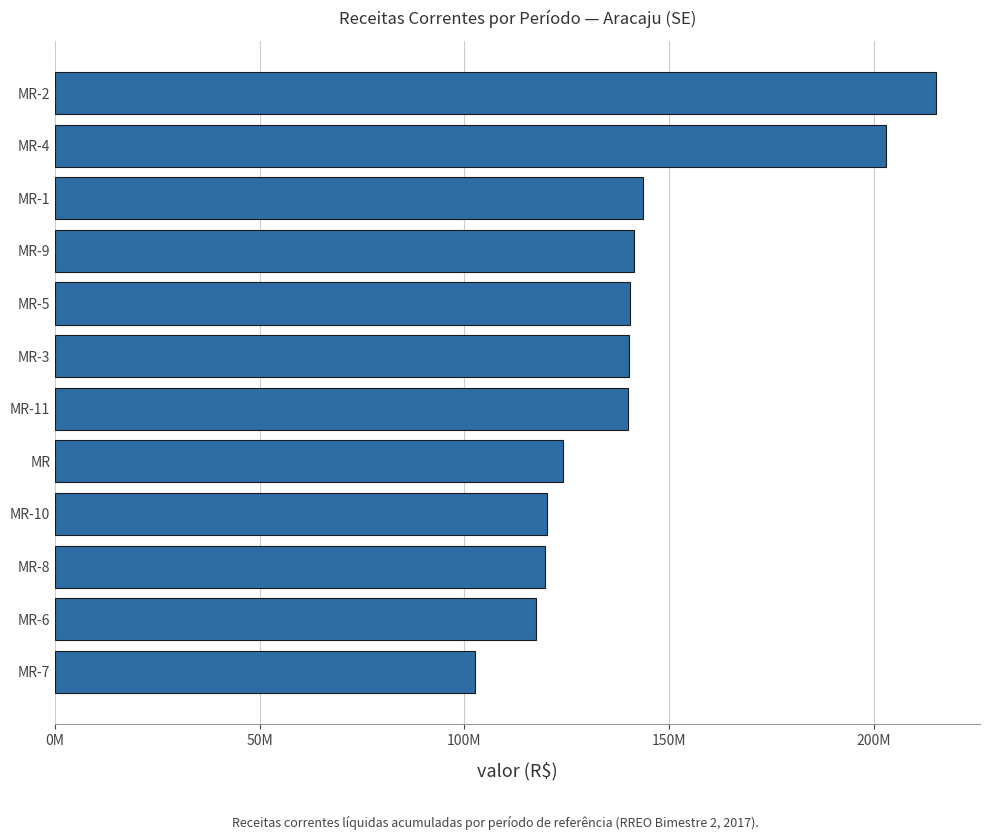

Are the bars horizontal?

Yes